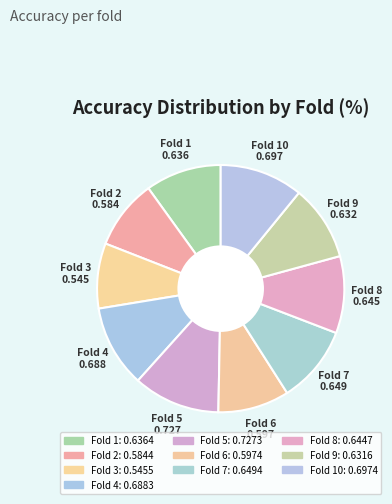

How many slices are in this pie chart?

10